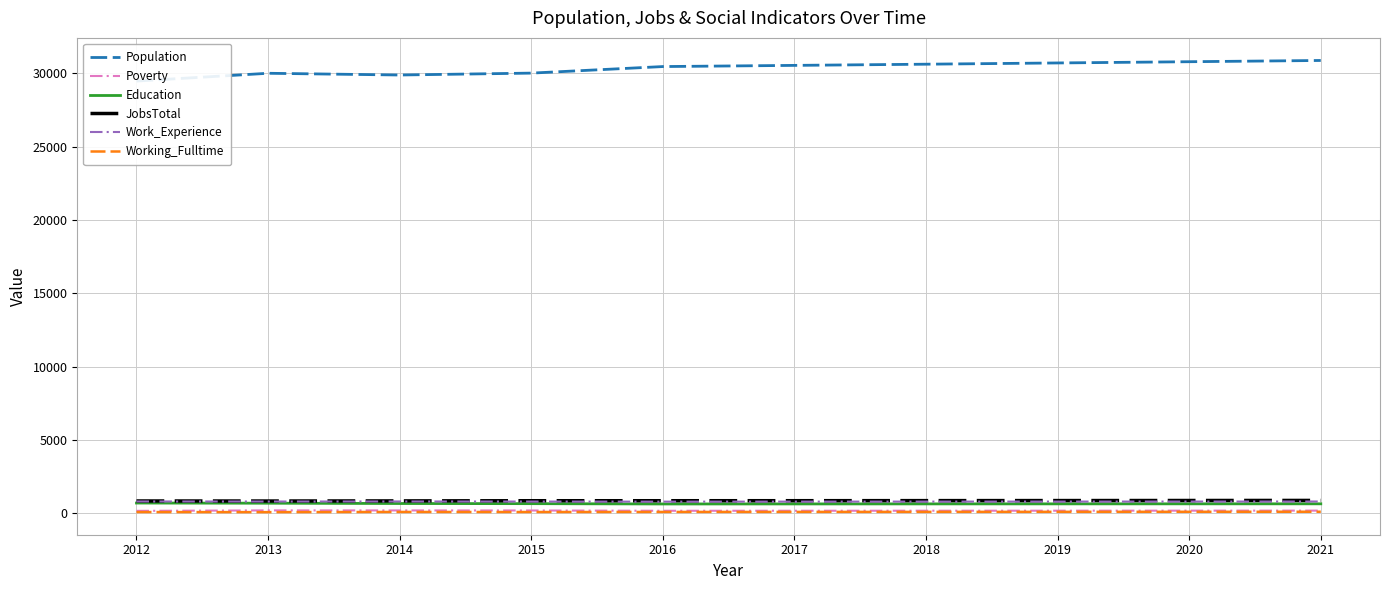

What is the difference between the second highest and second lowest values in the Working_Fulltime series?

18